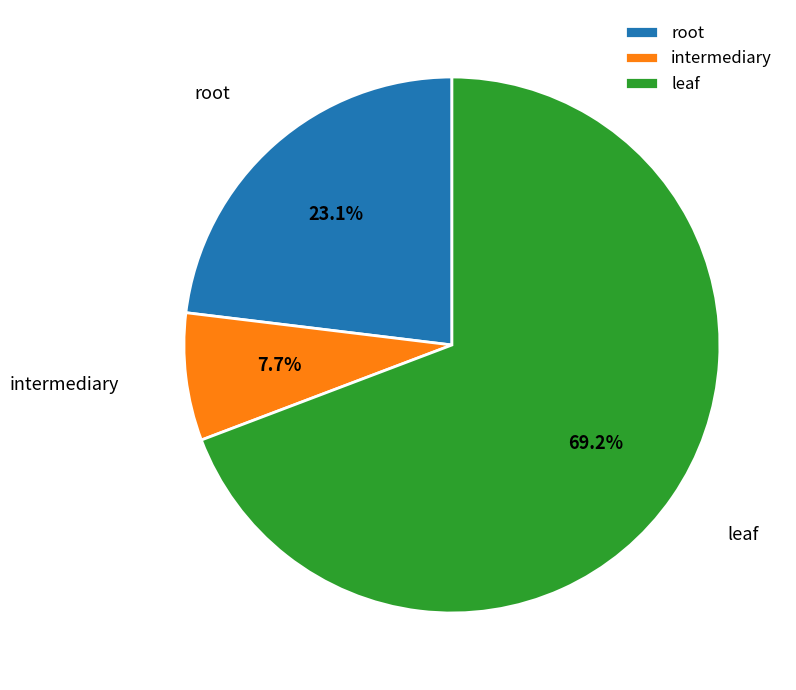

Which has a higher value, root or intermediary?

root